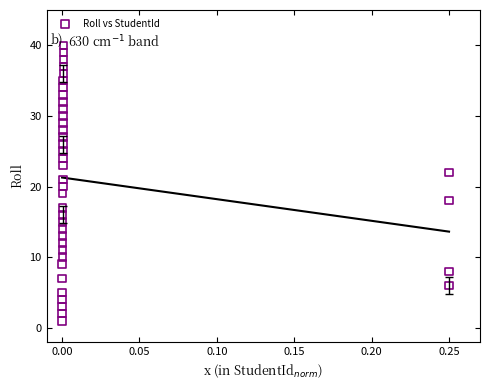

What is the range of Y values (max minus min)?

39